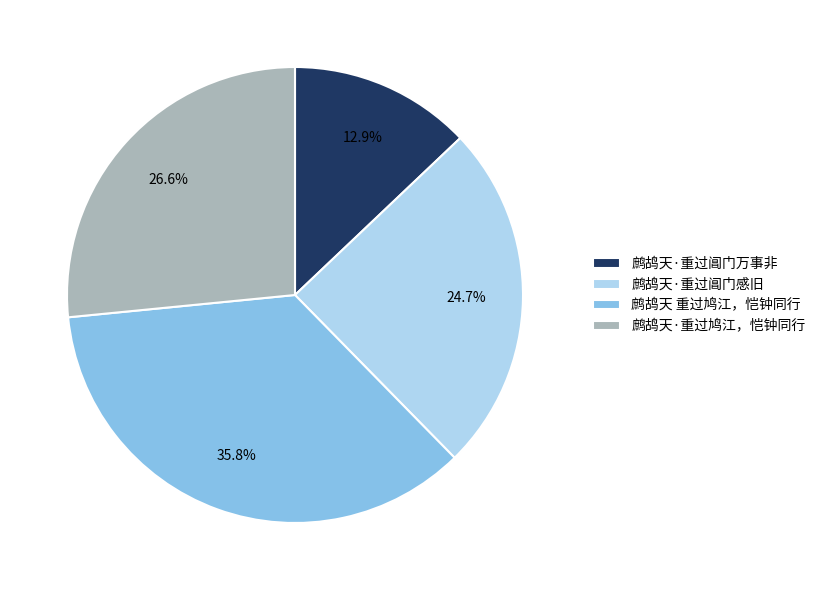

To the nearest percent, what is the average slice percentage?

25%